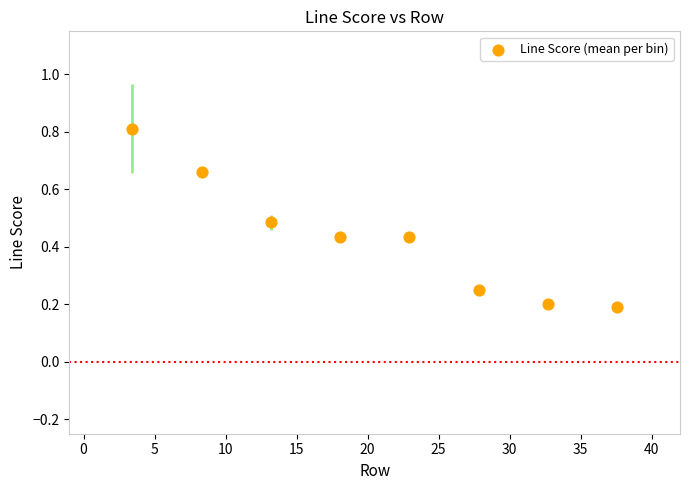

What is the range of Y values (max minus min)?

0.6